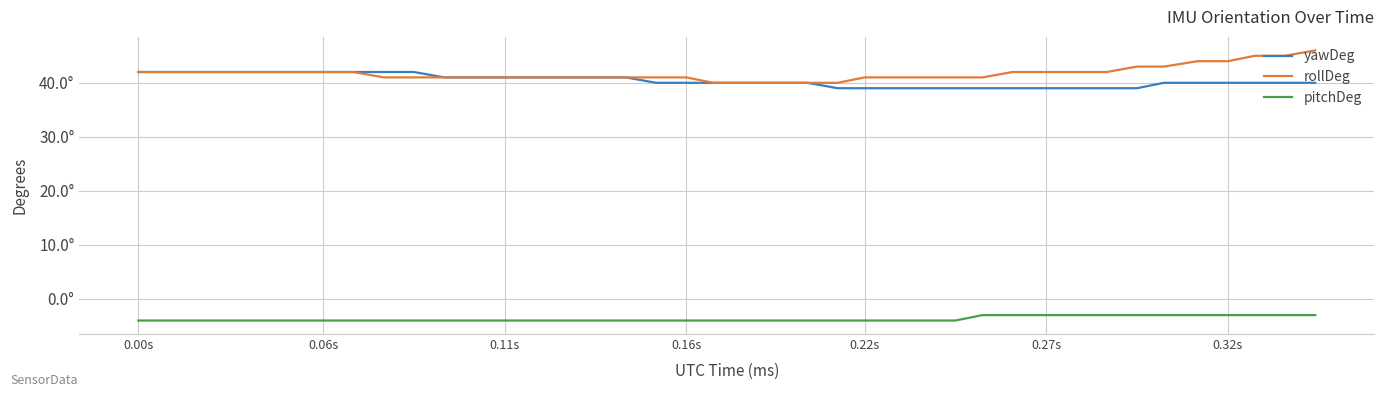

Is this an area chart (filled region under the line)?

No